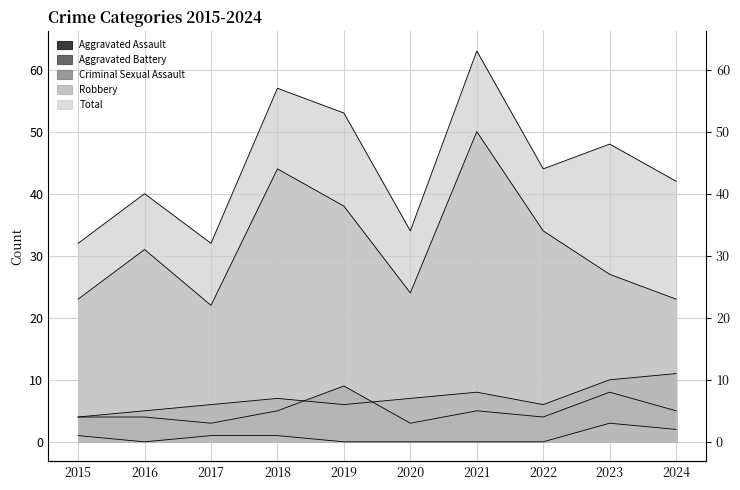

True or false: Aggravated Battery has a value of 6 at 2022.

True